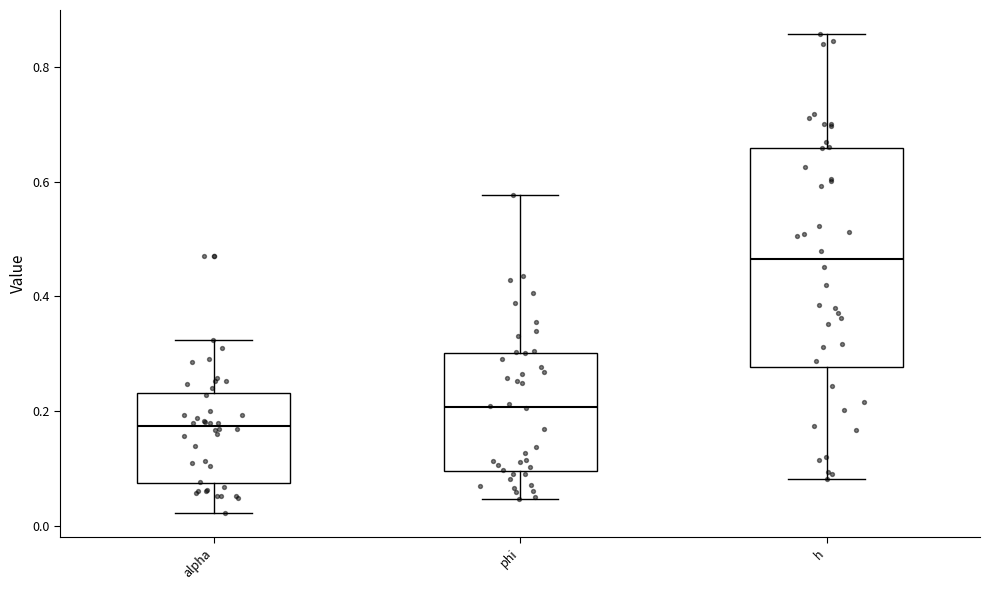

Which box's median line is the lowest?

alpha